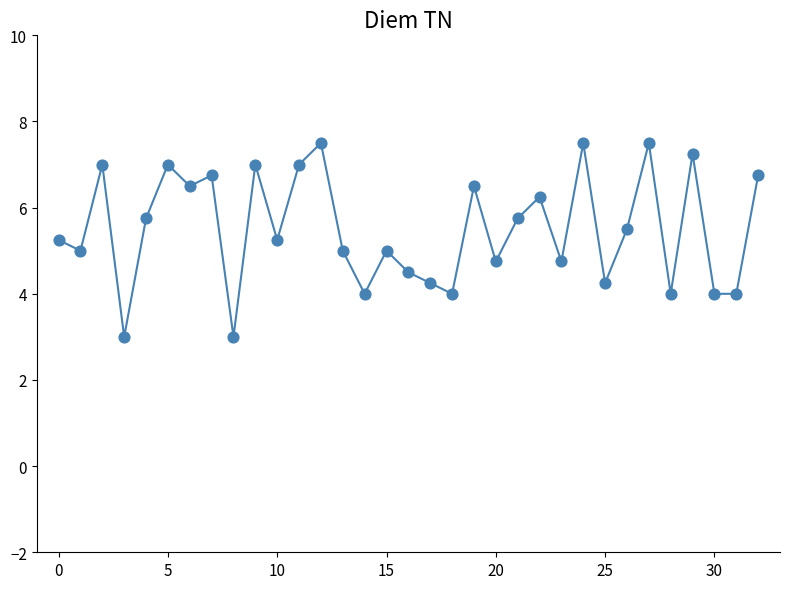

What is the minimum value shown in the chart?

3.0